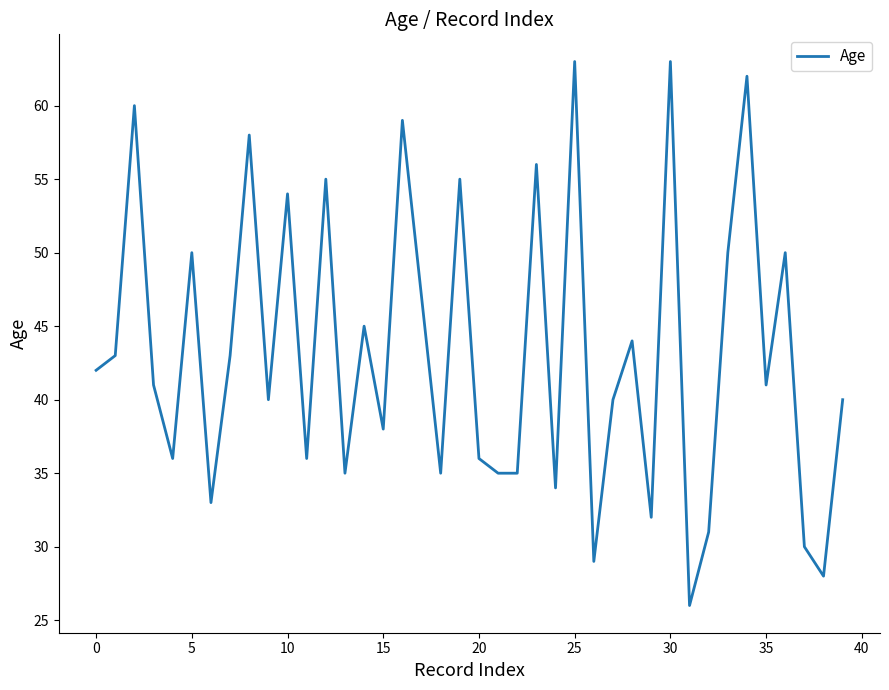

Does the chart display data point markers on the line(s)?

No